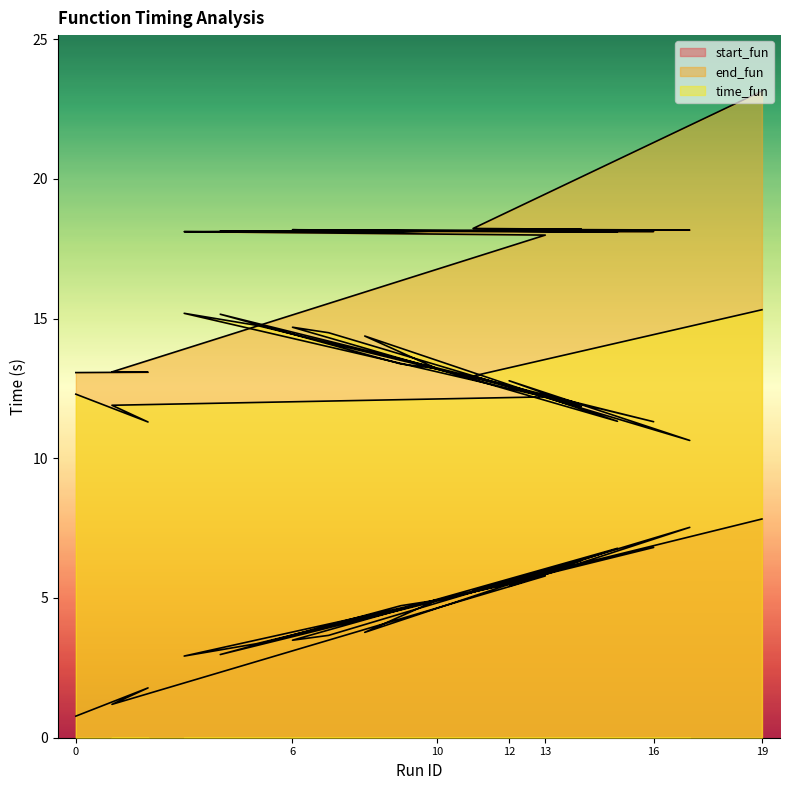

What is the spread (max minus min) of values at 15?

11.3